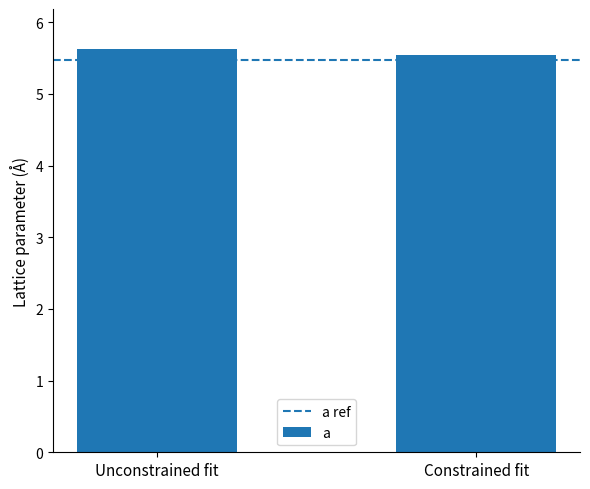

Reading left to right, extract all data points from this chart.

Unconstrained fit=5.6	Constrained fit=5.5